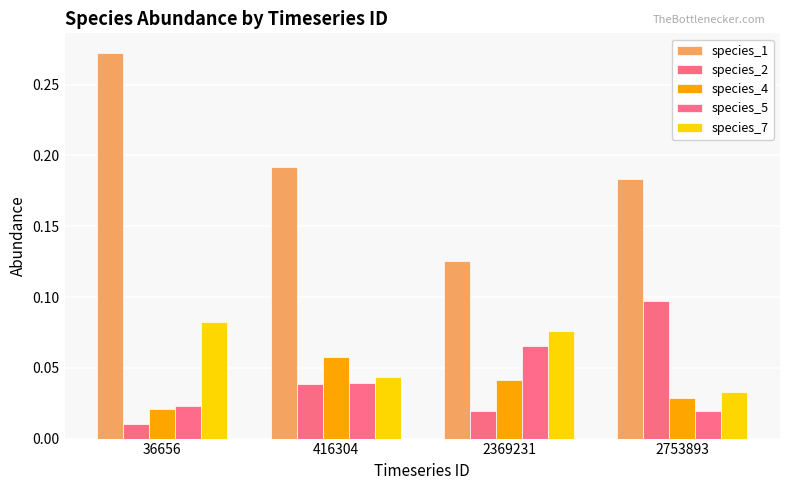

How many bars are there in each group?

5